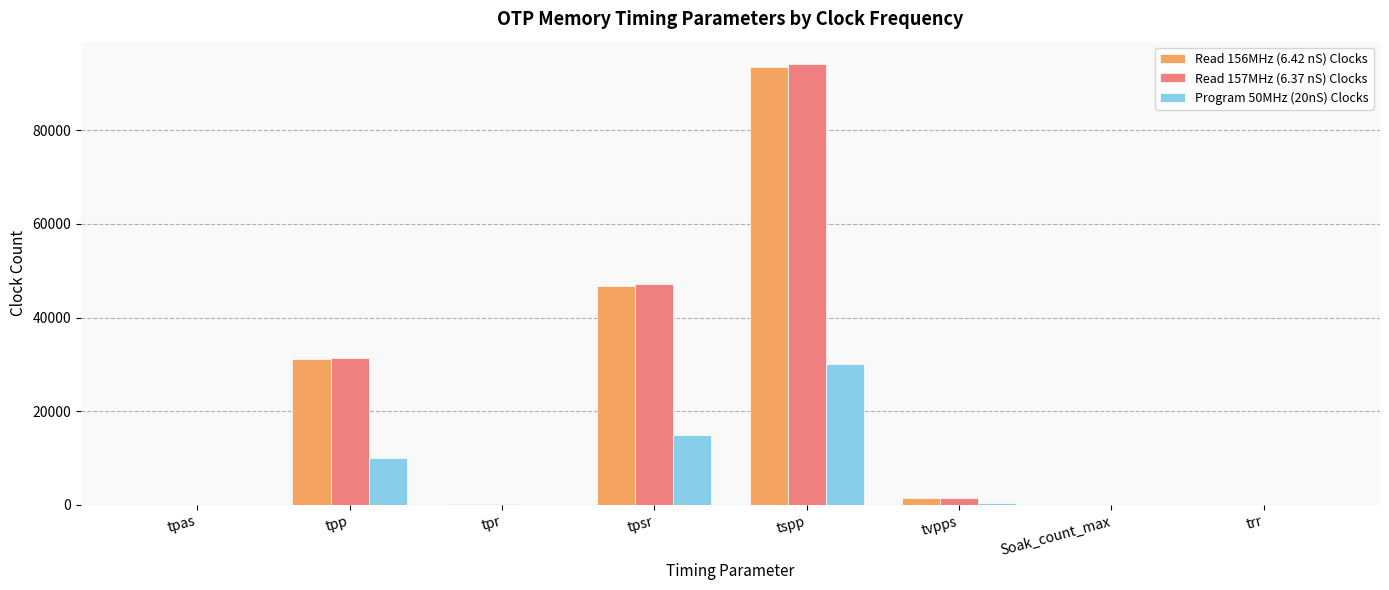

Which category has the highest value in the Program 50MHz (20nS) Clocks series?

tspp